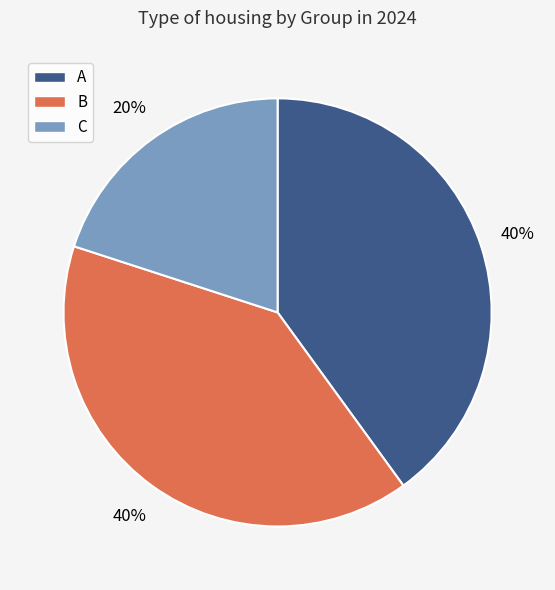

To the nearest percent, what is the difference between the largest and smallest slice percentages?

20%